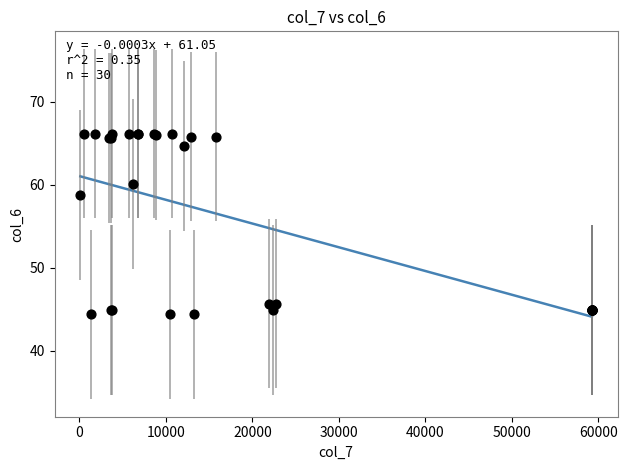

What Y value in the scatter plot is closest to 55?

58.8